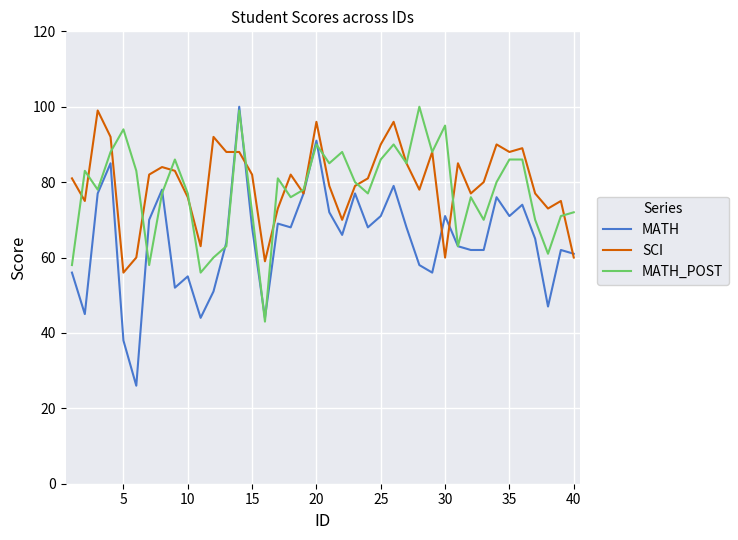

Which series has the widest spread of values?

MATH